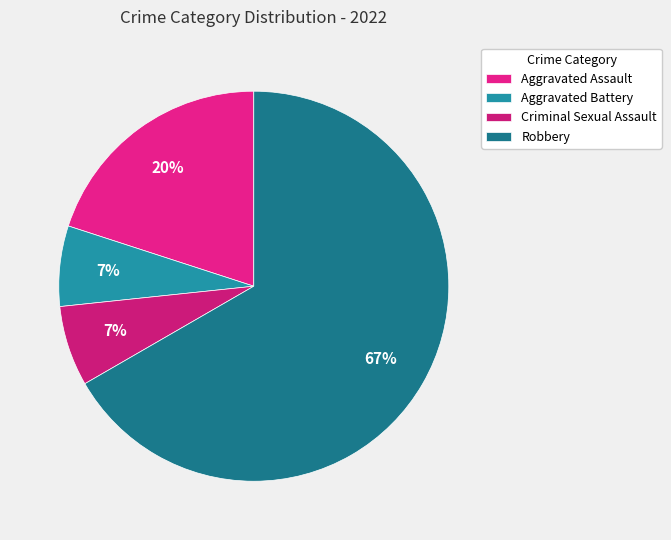

How many slices are in this pie chart?

4